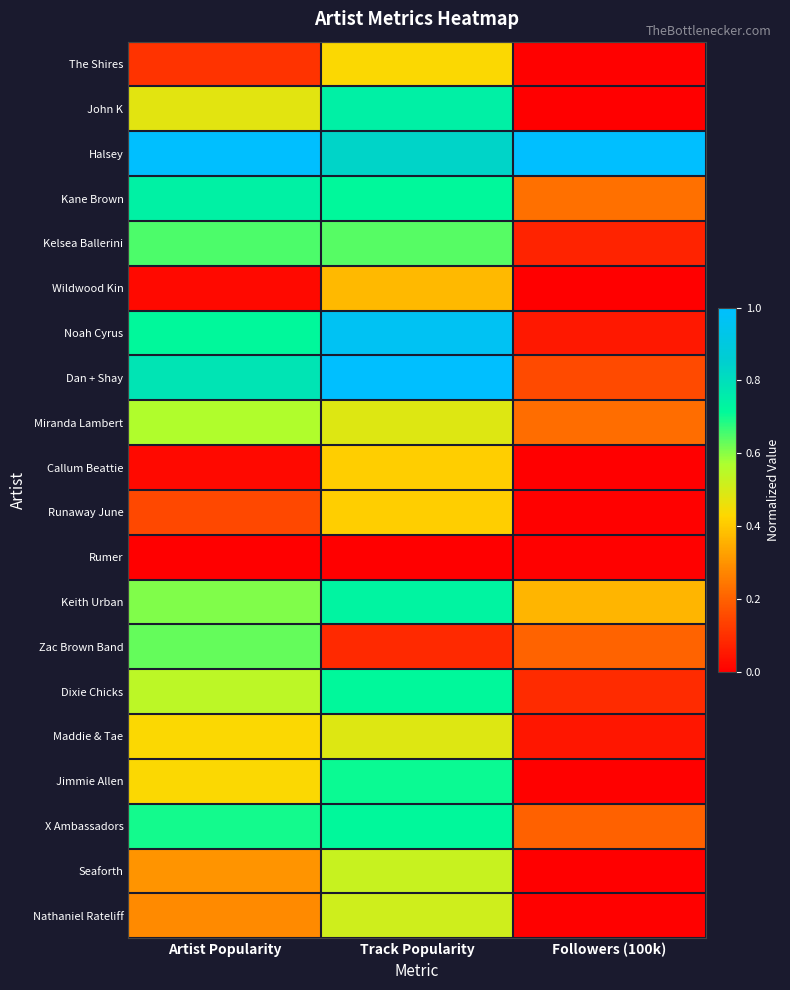

Reading left to right, list all the values displayed in this chart.

The Shires: Artist Popularity=0.1	Track Popularity=0.4	Followers (100k)=0.0
John K: Artist Popularity=0.5	Track Popularity=0.7	Followers (100k)=0.0
Halsey: Artist Popularity=1.0	Track Popularity=0.8	Followers (100k)=1.0
Kane Brown: Artist Popularity=0.7	Track Popularity=0.7	Followers (100k)=0.2
Kelsea Ballerini: Artist Popularity=0.7	Track Popularity=0.6	Followers (100k)=0.1
Wildwood Kin: Artist Popularity=0.0	Track Popularity=0.4	Followers (100k)=0.0
Noah Cyrus: Artist Popularity=0.7	Track Popularity=1.0	Followers (100k)=0.1
Dan + Shay: Artist Popularity=0.8	Track Popularity=1.0	Followers (100k)=0.2
Miranda Lambert: Artist Popularity=0.6	Track Popularity=0.5	Followers (100k)=0.2
Callum Beattie: Artist Popularity=0.0	Track Popularity=0.4	Followers (100k)=0.0
Runaway June: Artist Popularity=0.2	Track Popularity=0.4	Followers (100k)=0.0
Rumer: Artist Popularity=0.0	Track Popularity=0.0	Followers (100k)=0.0
Keith Urban: Artist Popularity=0.6	Track Popularity=0.7	Followers (100k)=0.4
Zac Brown Band: Artist Popularity=0.6	Track Popularity=0.1	Followers (100k)=0.2
Dixie Chicks: Artist Popularity=0.5	Track Popularity=0.7	Followers (100k)=0.1
Maddie & Tae: Artist Popularity=0.4	Track Popularity=0.5	Followers (100k)=0.0
Jimmie Allen: Artist Popularity=0.4	Track Popularity=0.7	Followers (100k)=0.0
X Ambassadors: Artist Popularity=0.7	Track Popularity=0.7	Followers (100k)=0.2
Seaforth: Artist Popularity=0.3	Track Popularity=0.5	Followers (100k)=0.0
Nathaniel Rateliff: Artist Popularity=0.3	Track Popularity=0.5	Followers (100k)=0.0